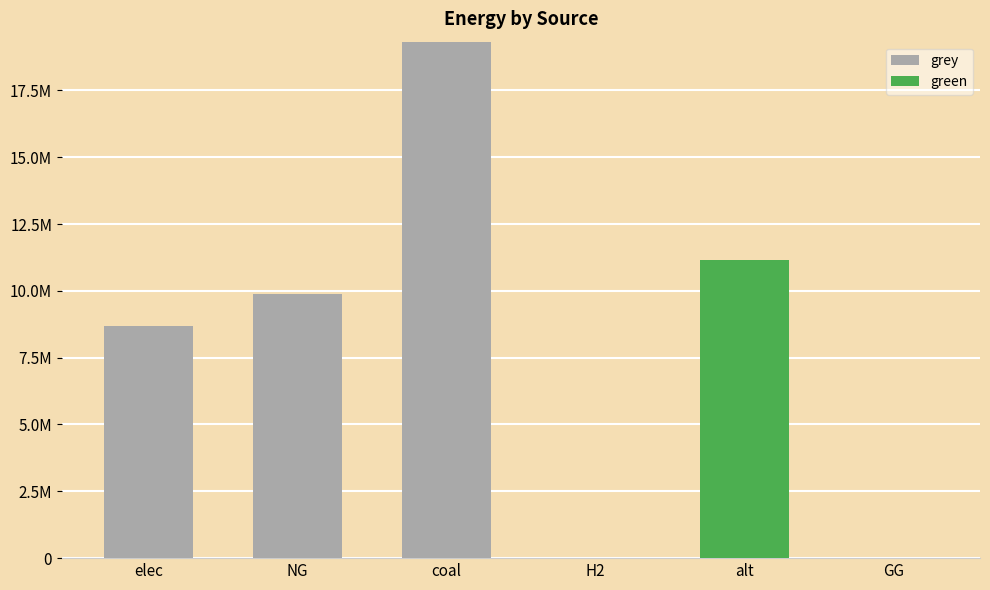

What is the value of the grey bar at the 1st from the left?

8675039.2